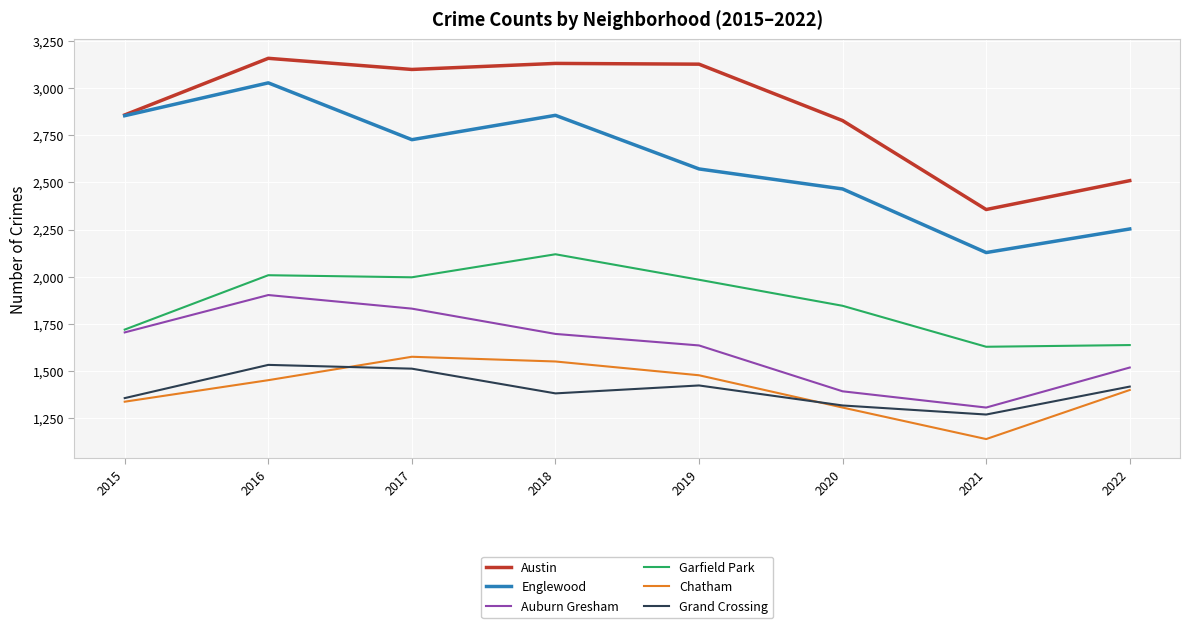

Between 2020 and 2022, which series saw the biggest shift?

Austin